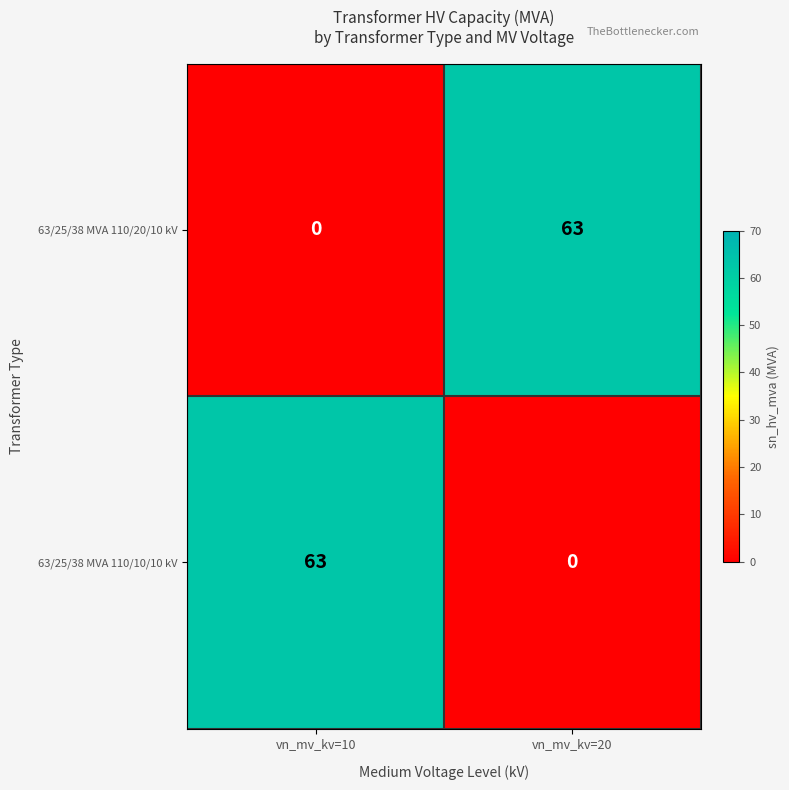

What is the maximum value for 63/25/38 MVA 110/10/10 kV?

63